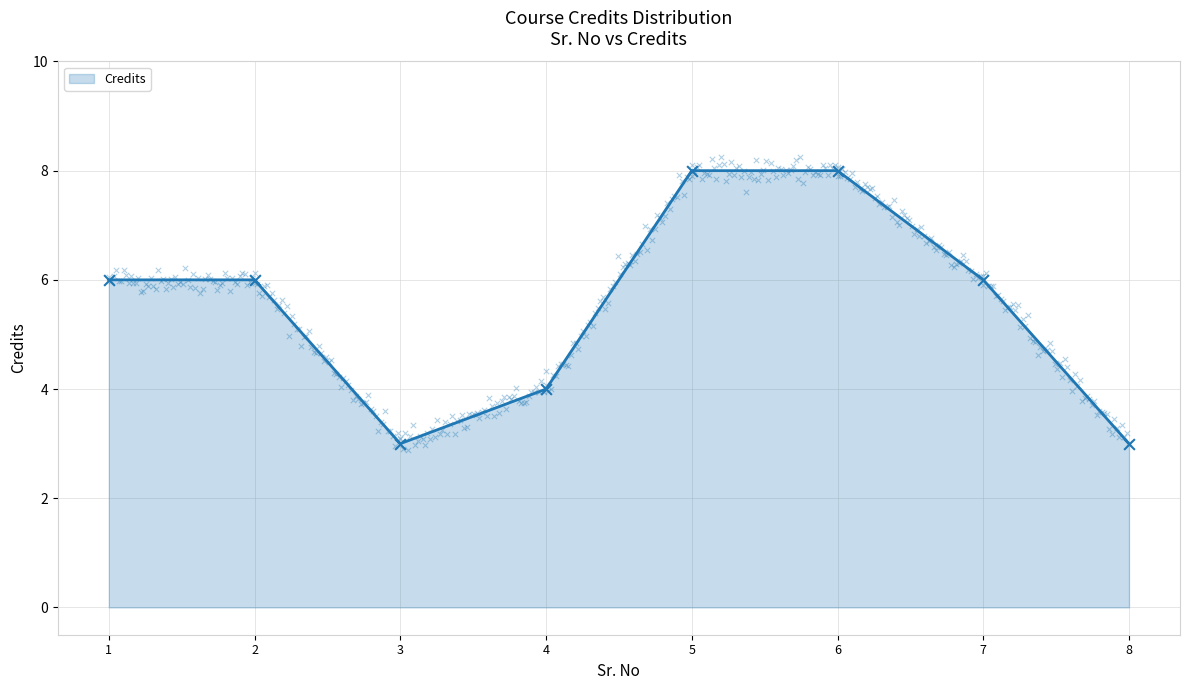

Between 7 and 4, which is larger?

7